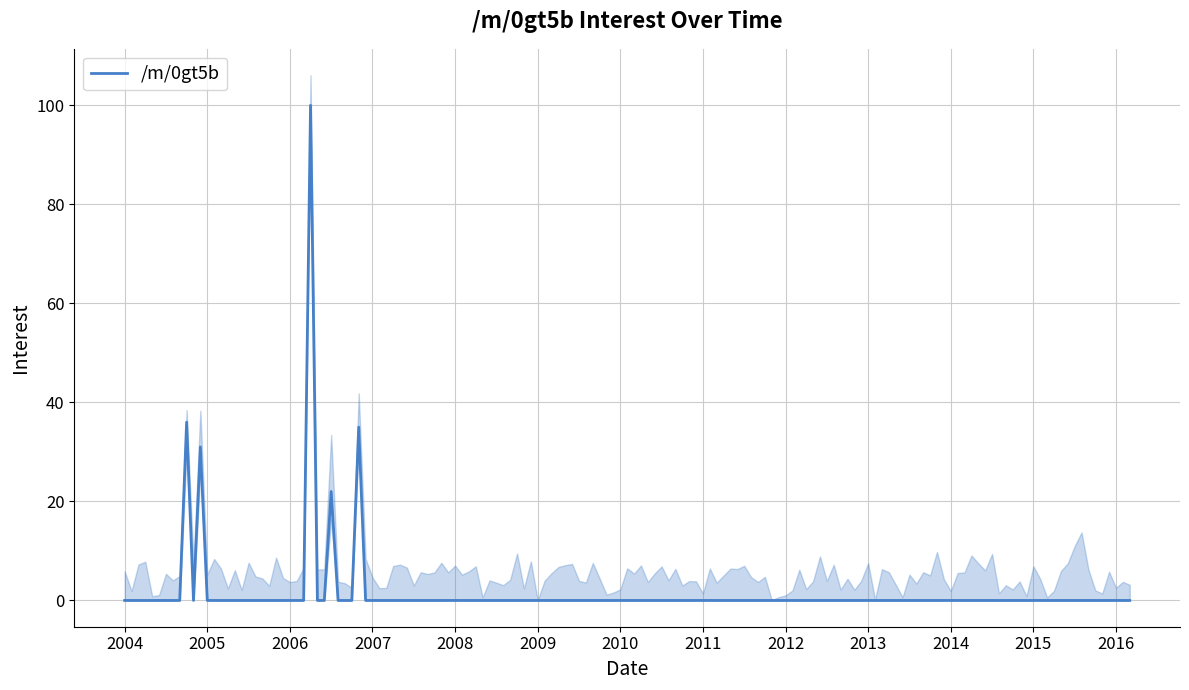

What is the value of the 28th point from the left?

100